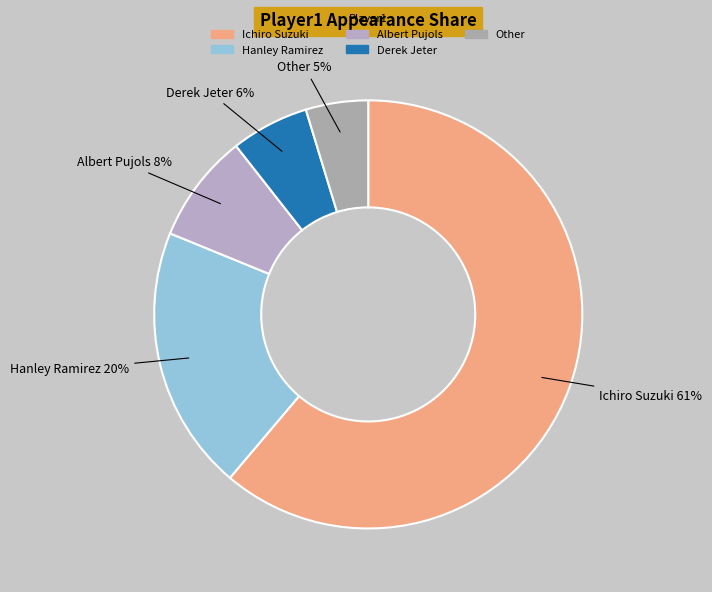

Between Hanley Ramirez and Other, which is larger?

Hanley Ramirez